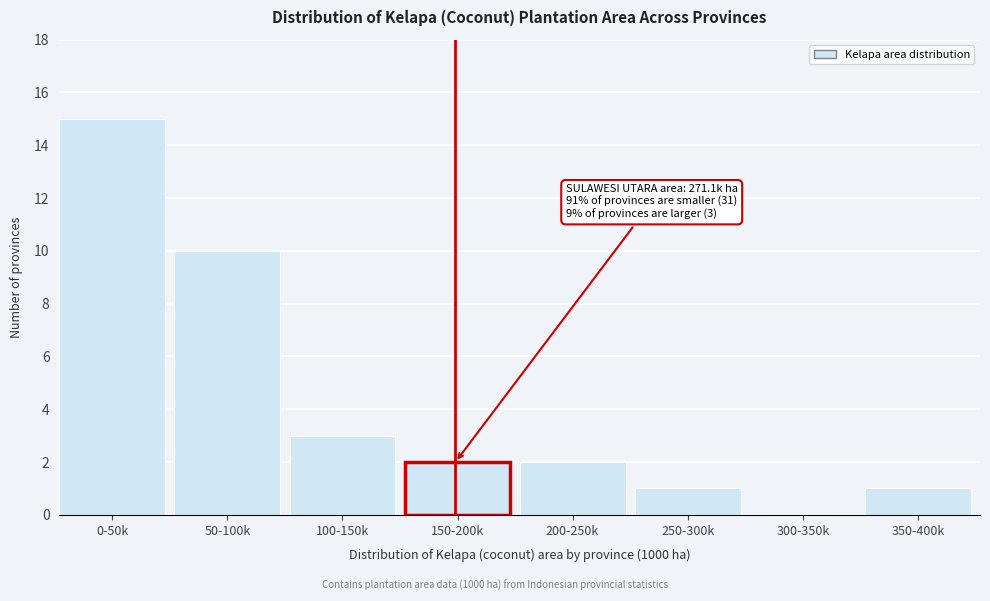

Reading right to left, list all the values displayed in this chart.

350-400k=1	300-350k=0	250-300k=1	200-250k=2	150-200k=2	100-150k=3	50-100k=10	0-50k=15